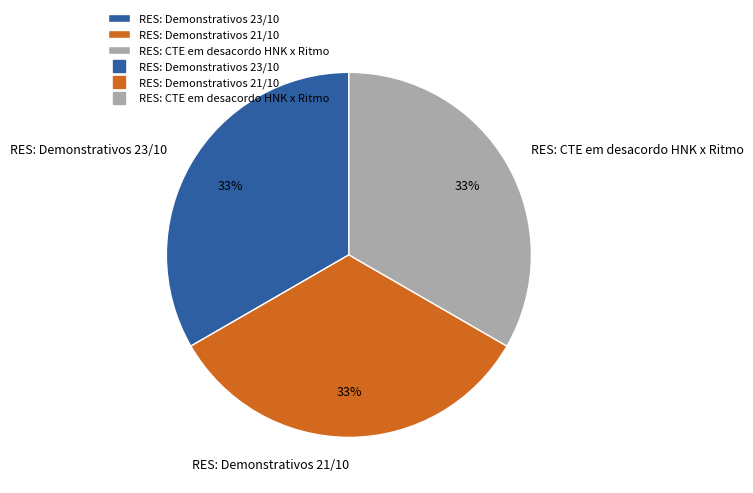

Is it true that RES: Demonstrativos 23/10 is 33% of the pie?

True